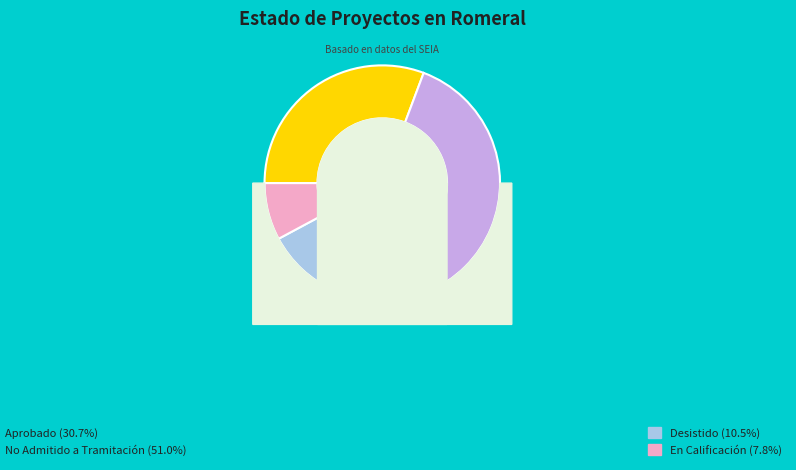

Which slice is the smallest?

En Calificación